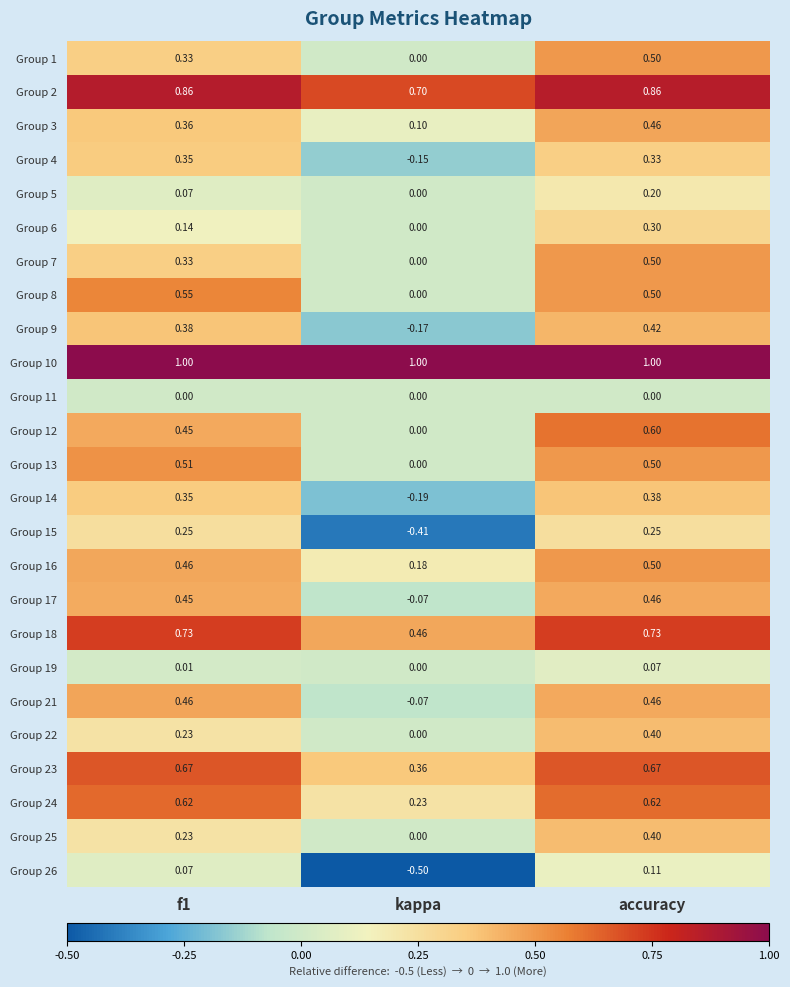

Which label corresponds to the smallest value in the chart?

kappa